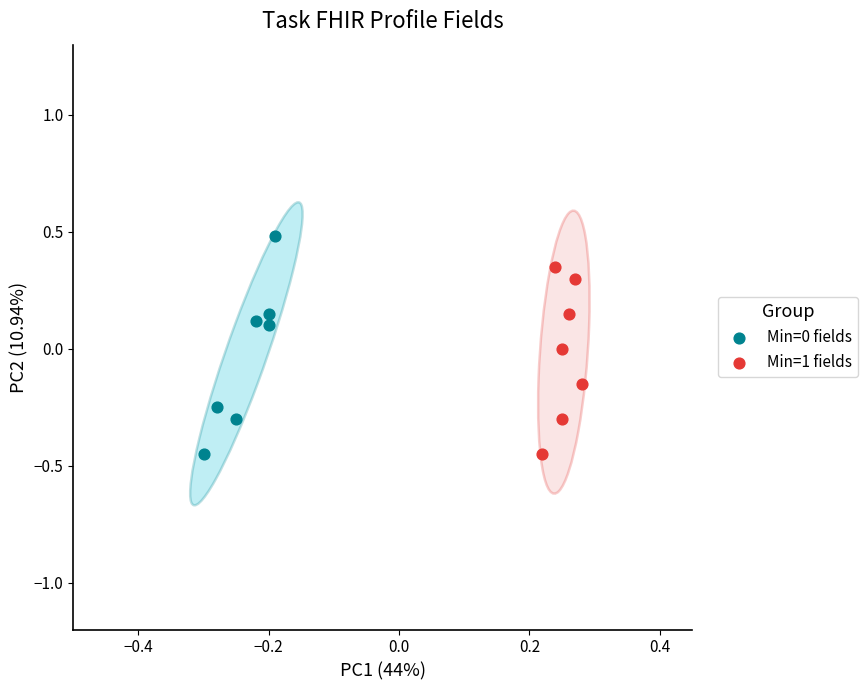

Which series has the largest Y range (max minus min)?

Min=0 fields